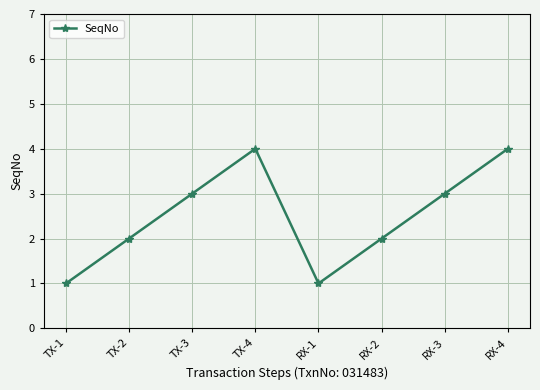

How many categories are shown in the chart?

8